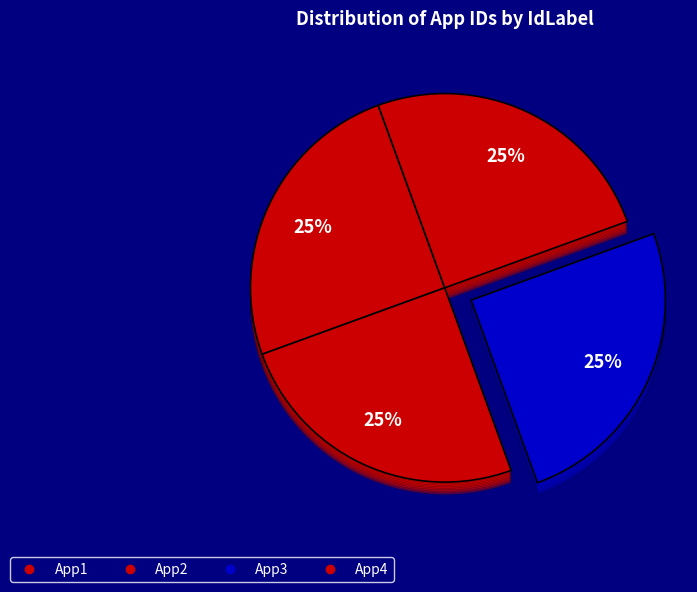

Rank the categories by value from highest to lowest.

App3, App2, App1, App4